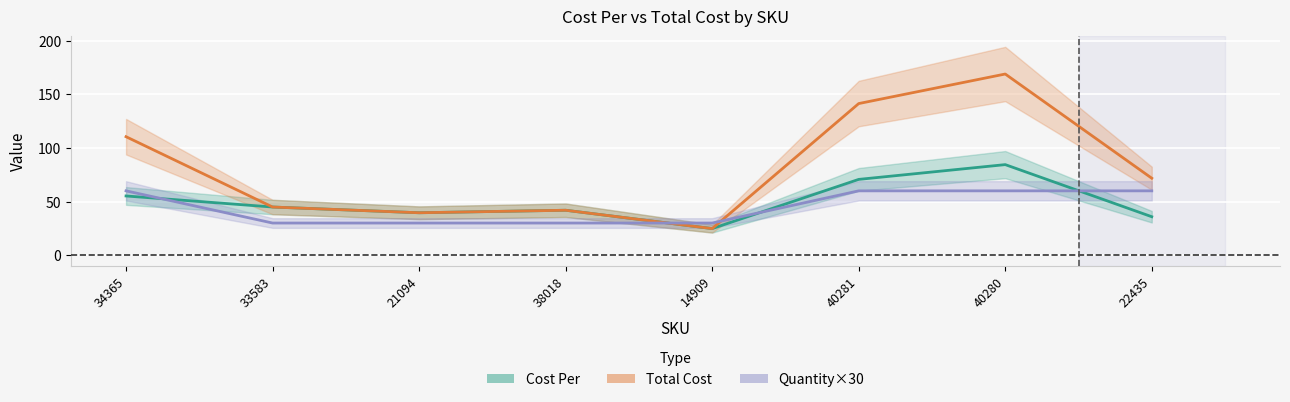

What is the label of the 7th point from the right?

33583